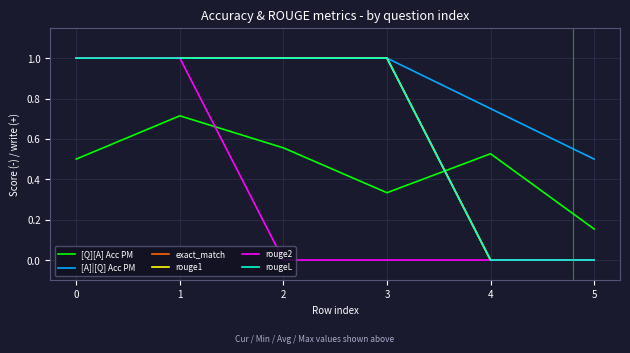

Is this an area chart (filled region under the line)?

No